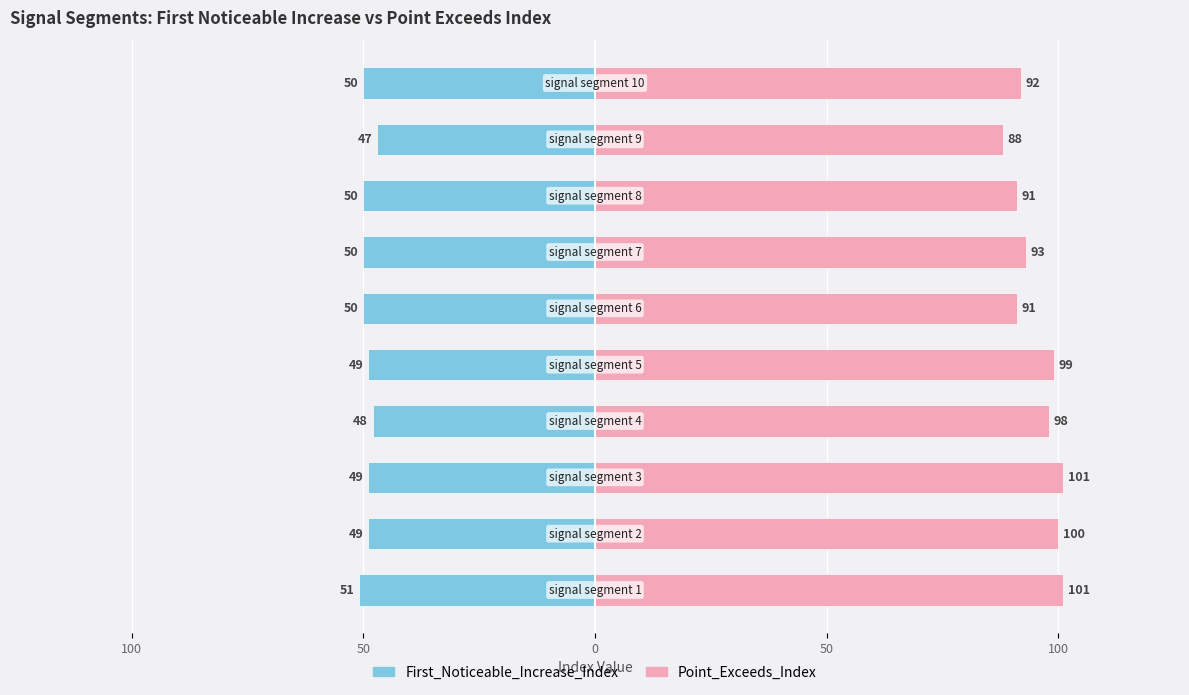

The Point_Exceeds_Index series shows 160 at 50. True or false?

False